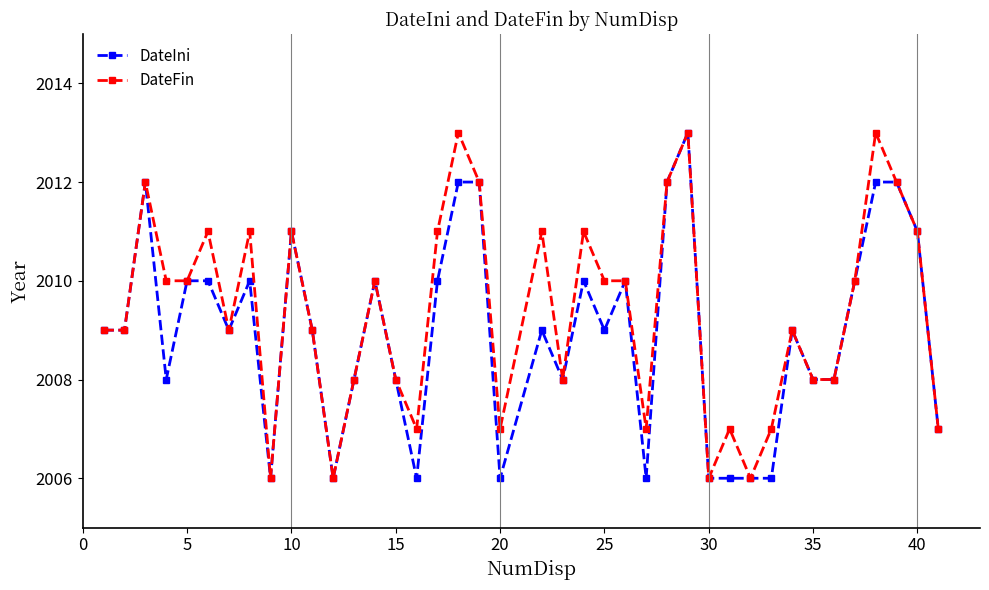

What is the maximum value shown in the chart?

2013